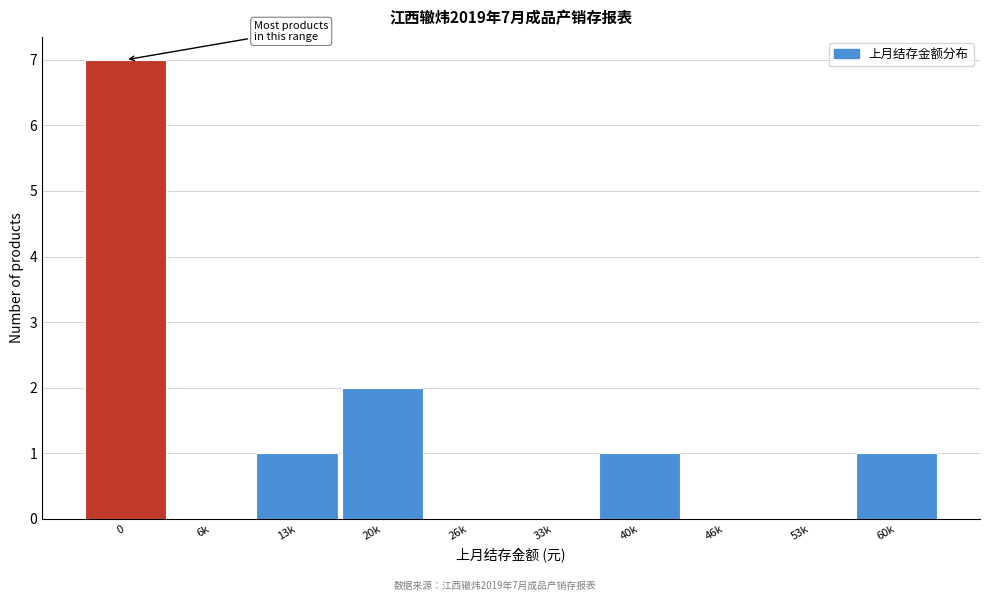

Reading left to right, extract all data points from this chart.

0=7	6k=0	13k=1	20k=2	26k=0	33k=0	40k=1	46k=0	53k=0	60k=1